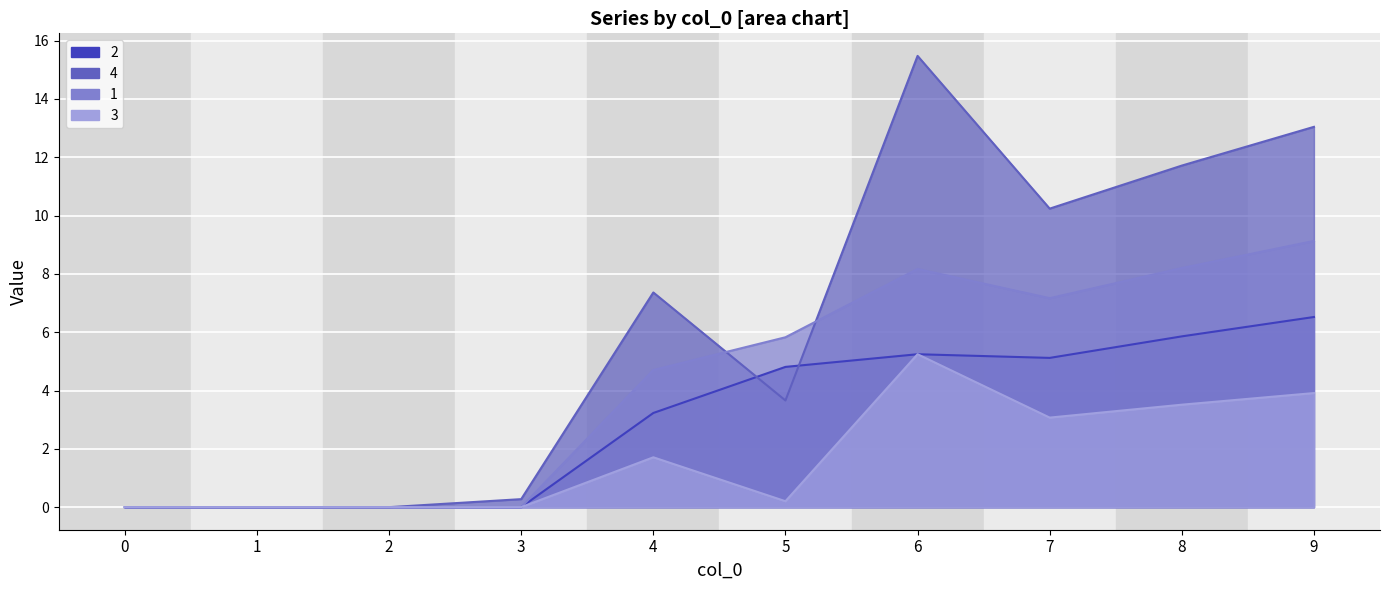

How many lines are shown in the chart?

4